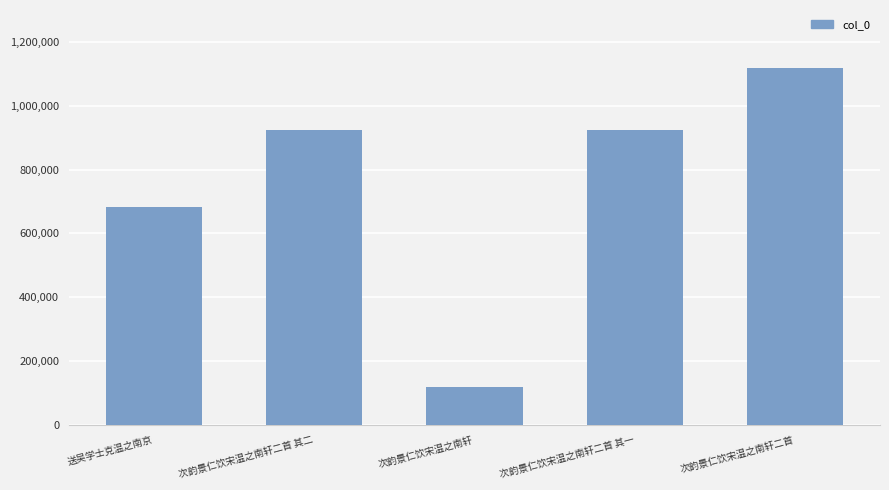

What position from the right is 次韵景仁饮宋温之南轩二首 其二?

4